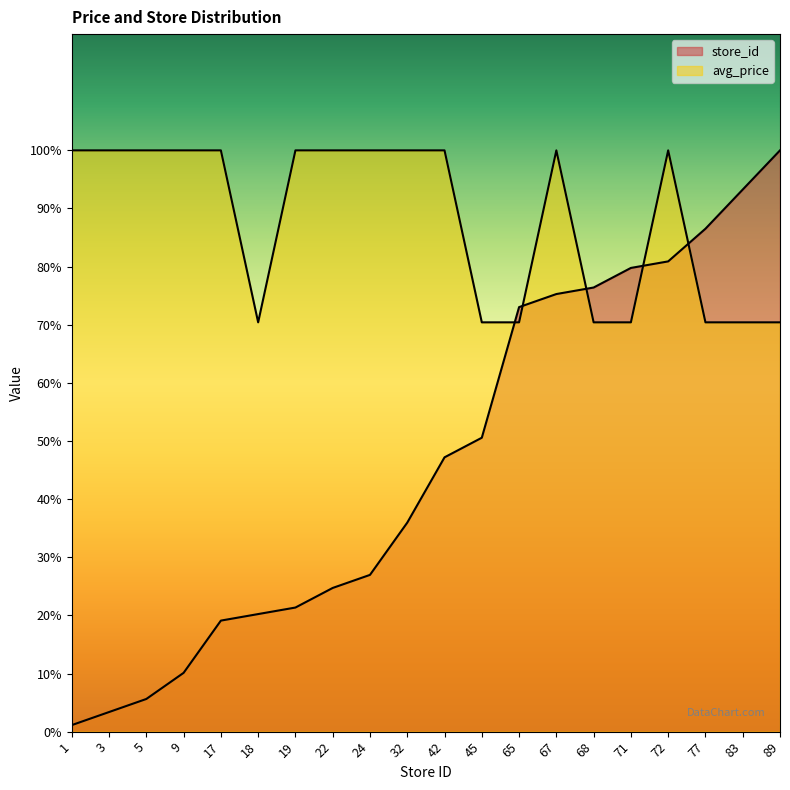

Reading right to left, transcribe all the data shown in this chart.

avg_price: 70.4	70.4	70.4	100.0	70.4	70.4	100.0	70.4	70.4	100.0	100.0	100.0	100.0	100.0	70.4	100.0	100.0	100.0	100.0	100.0
store_id: 100.0	93.3	86.5	80.9	79.8	76.4	75.3	73.0	50.6	47.2	36.0	27.0	24.7	21.3	20.2	19.1	10.1	5.6	3.4	1.1